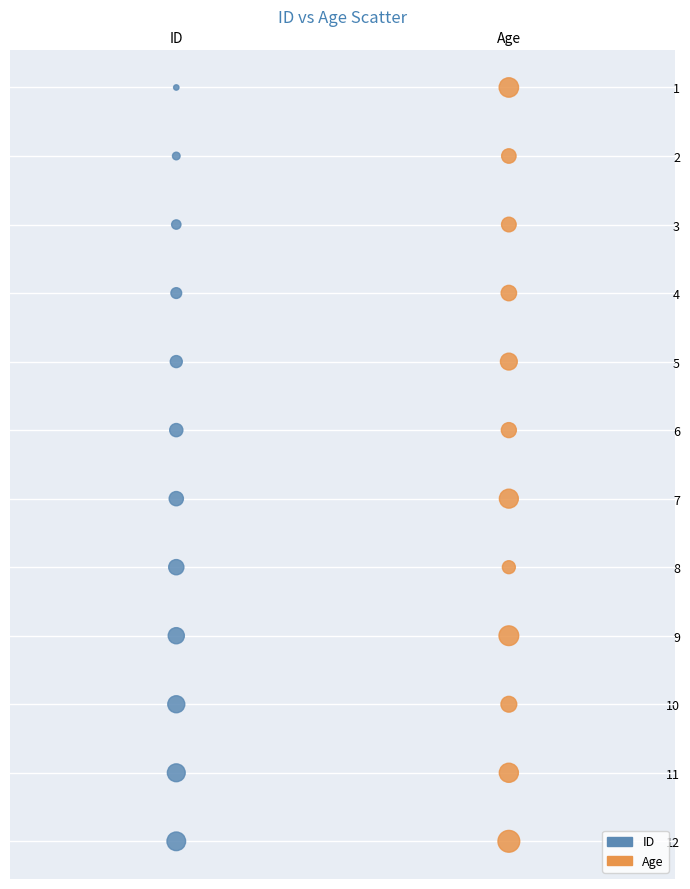

What are all the series names shown in the legend?

ID, Age